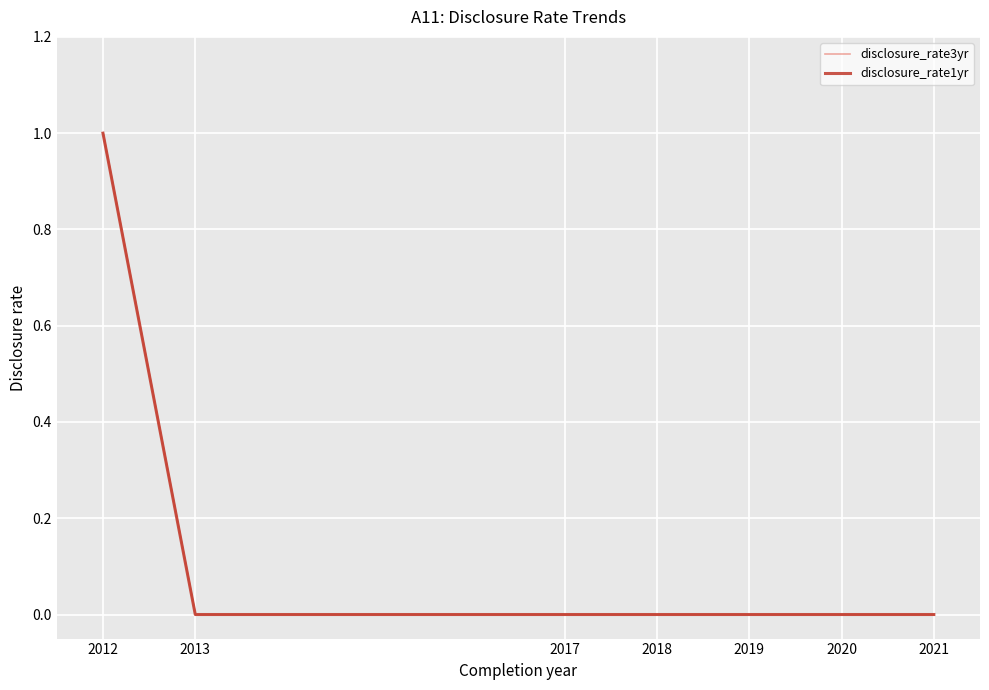

Reading right to left, extract all data points from this chart.

disclosure_rate3yr: 2021=0	2020=0	2019=0	2018=0	2017=0	2013=0	2012=1
disclosure_rate1yr: 2021=0	2020=0	2019=0	2018=0	2017=0	2013=0	2012=1